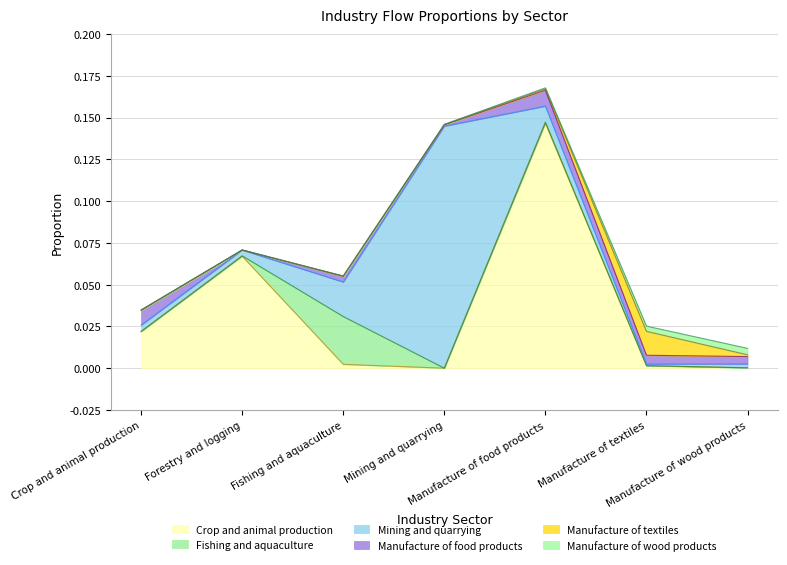

The value of Mining and quarrying at Mining and quarrying is 0.0. True or false?

False